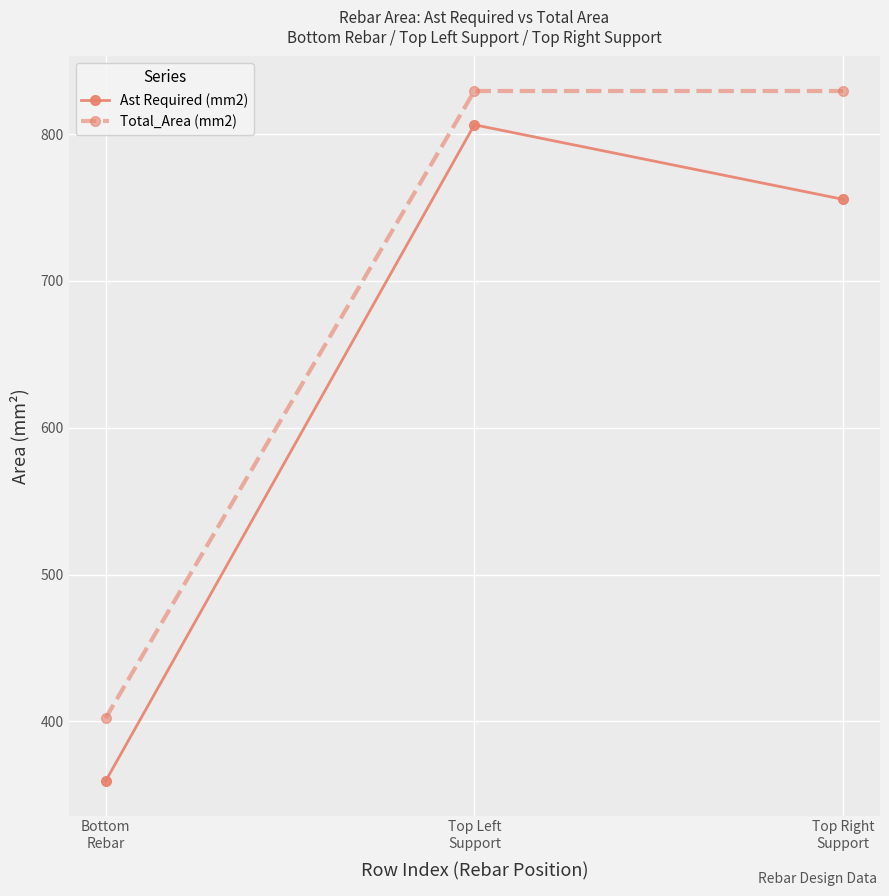

What is the difference between the highest and lowest values at Top Right
Support?

73.8